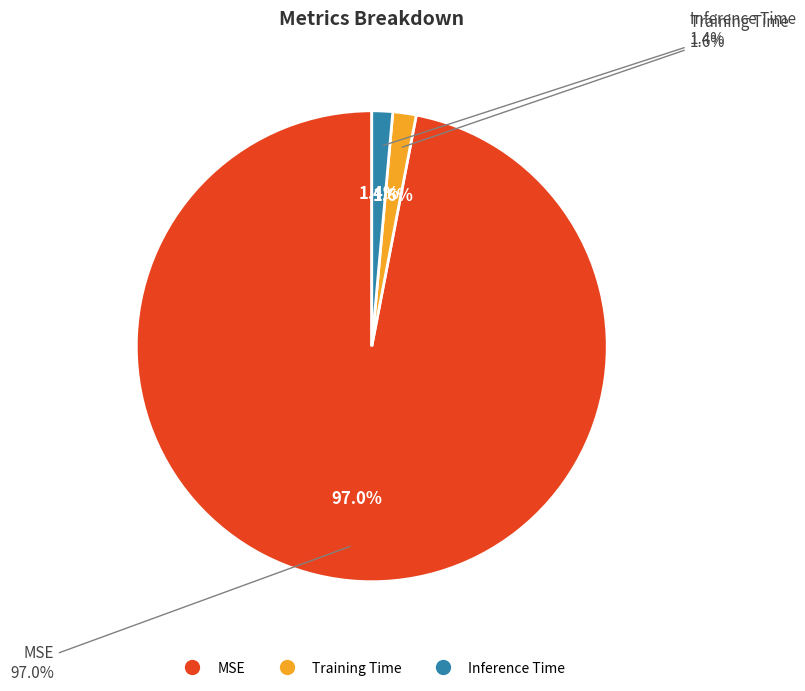

To the nearest percent, what percentage of the pie is Inference Time?

1%